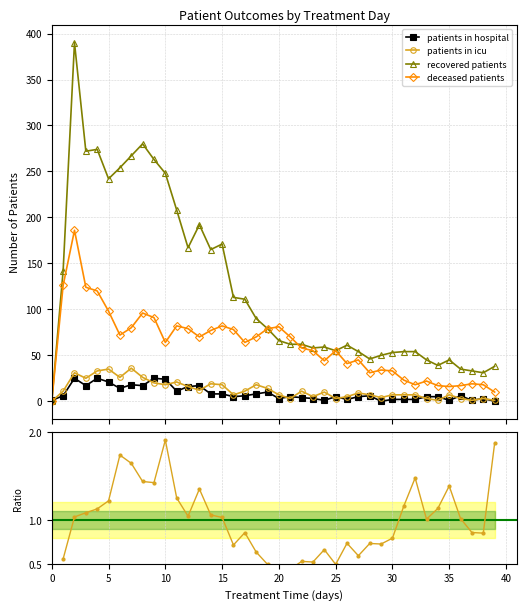

What is the difference between the maximum and second lowest values in the deceased patients series?

176